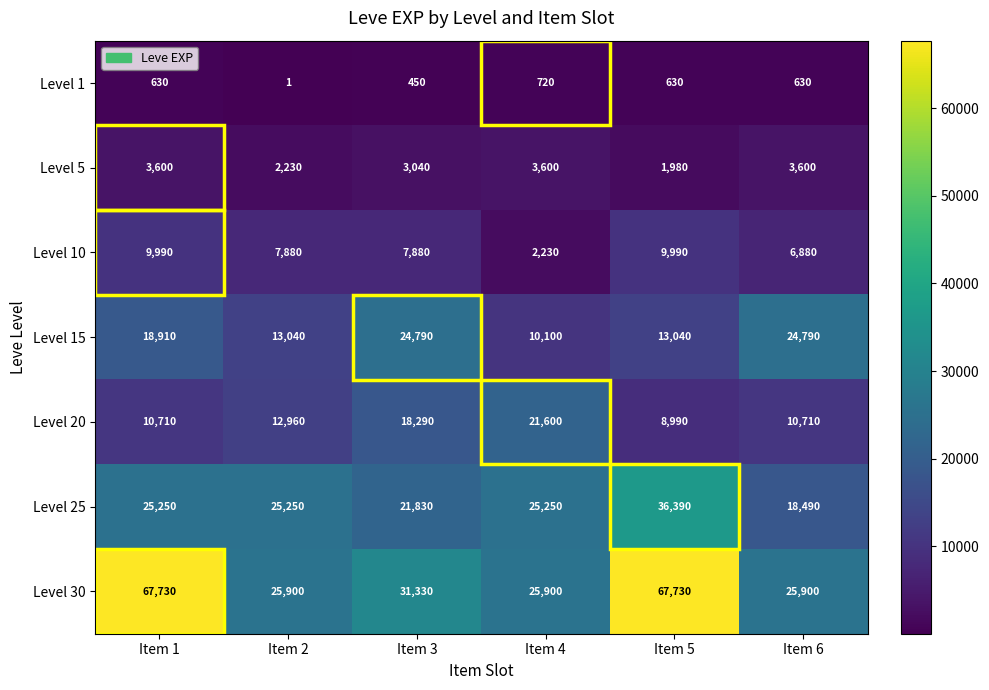

At how many categories does at least one series exceed 61209?

2